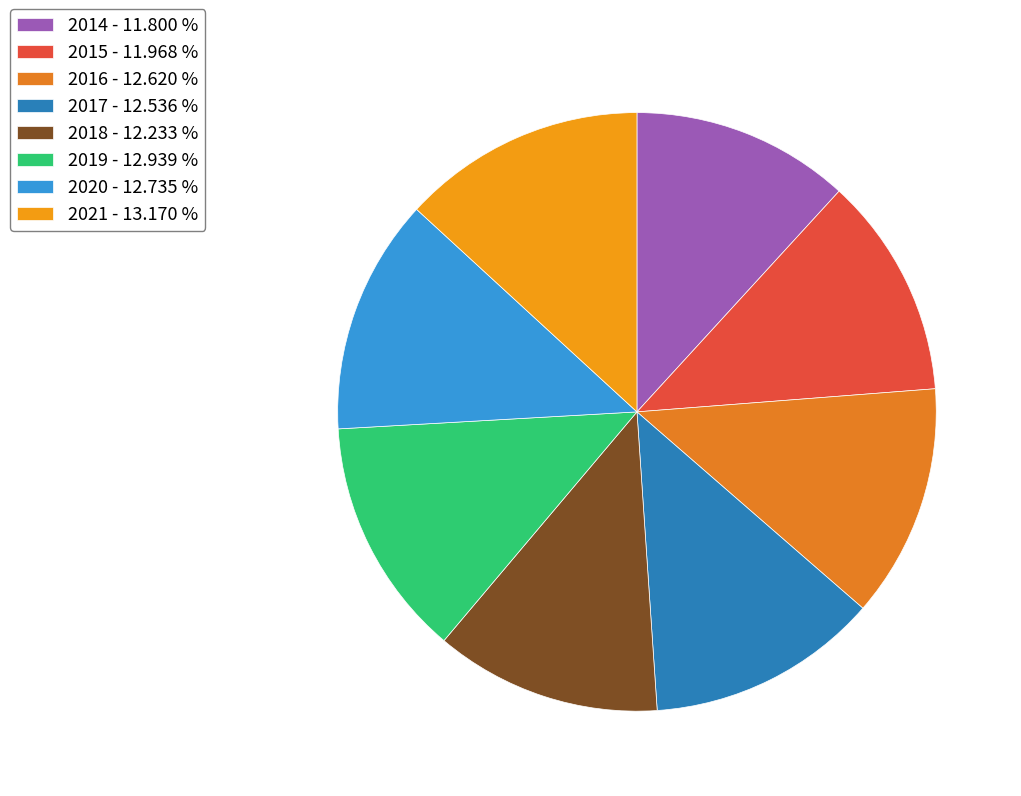

Does any single category account for the majority?

No